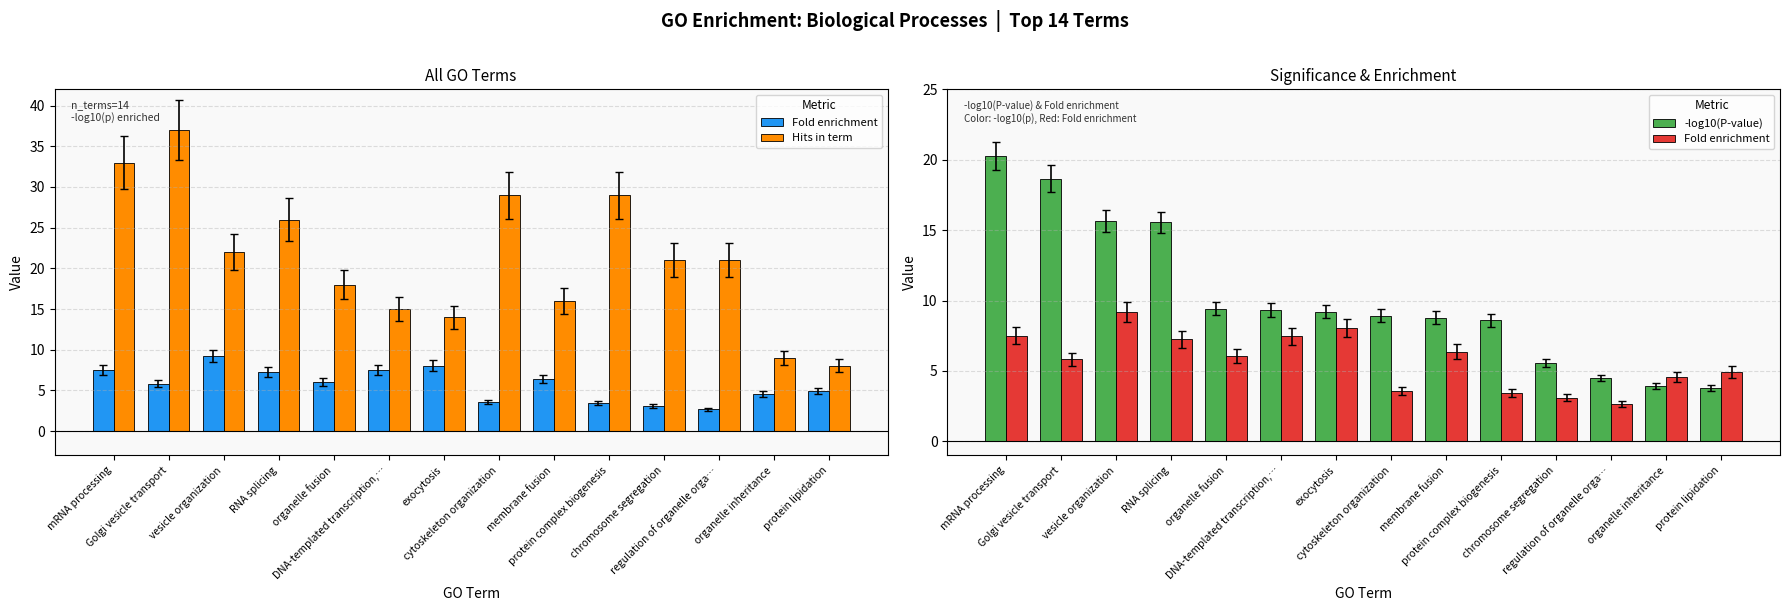

What is the lowest value of the Fold enrichment series?

2.7